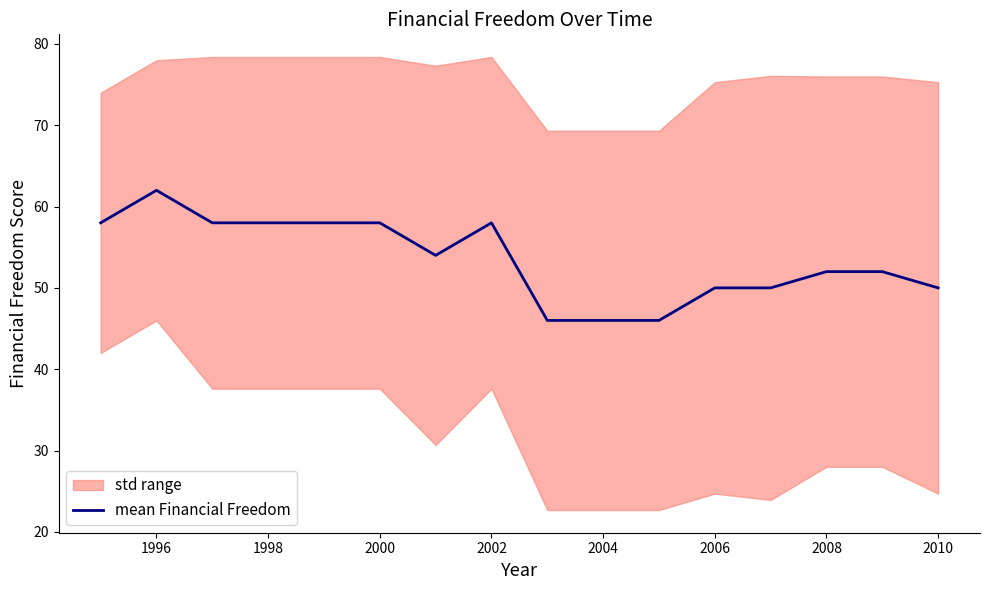

Reading right to left, what are all the values shown in this chart?

50	52	52	50	50	46	46	46	58	54	58	58	58	58	62	58